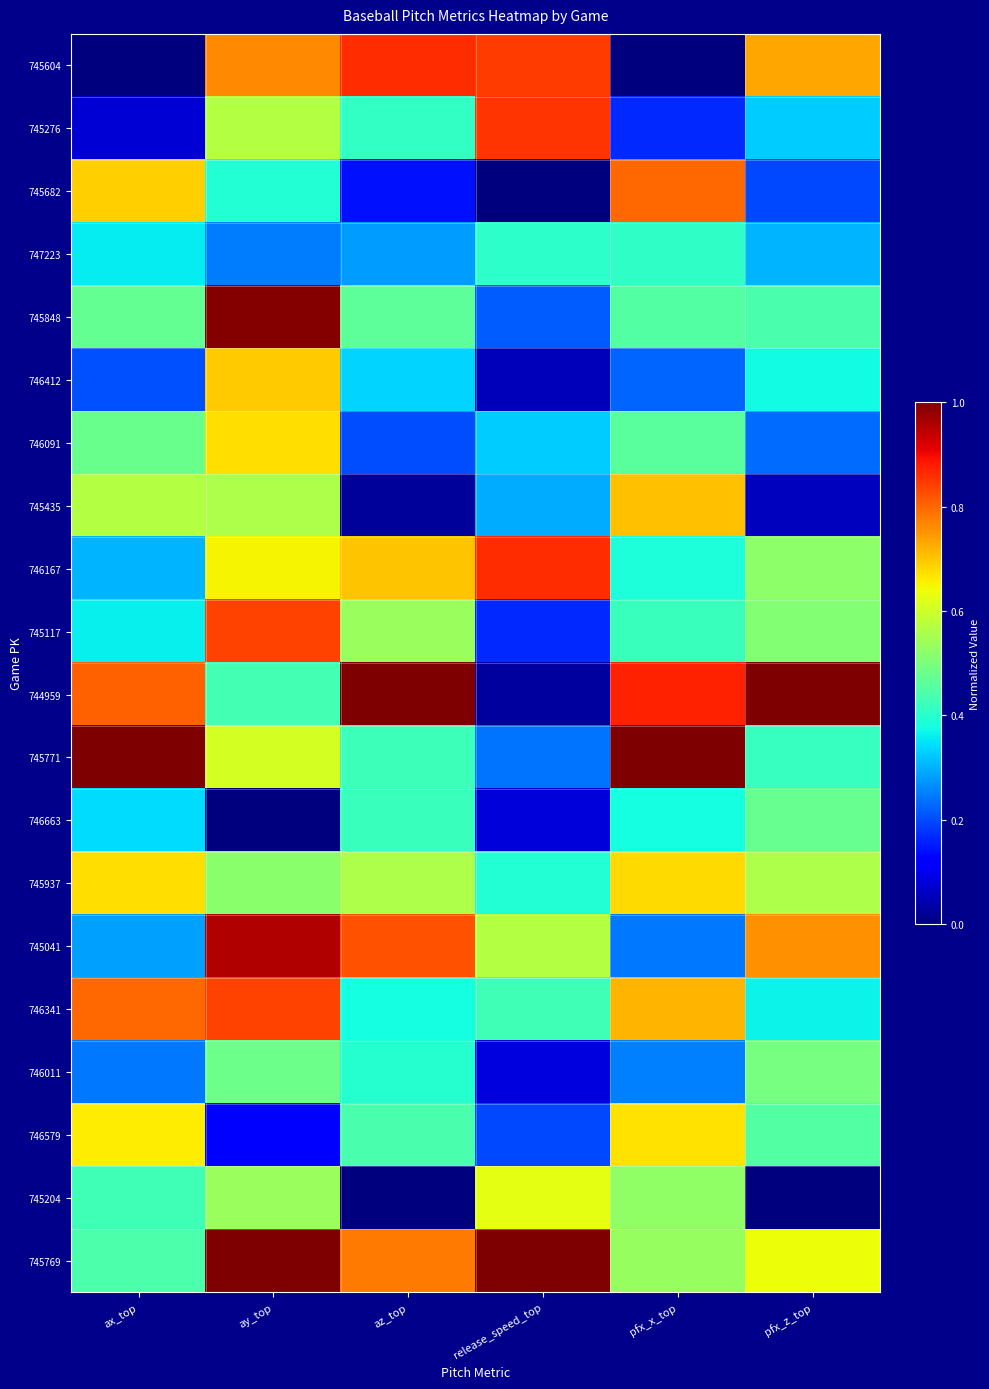

At which category does the chart reach its peak across all series?

az_top